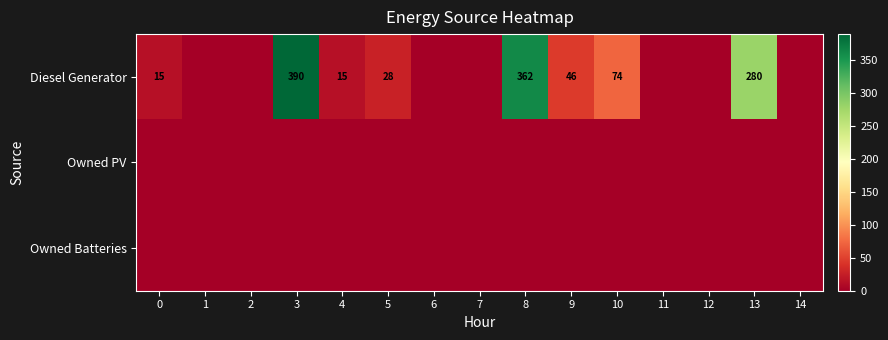

Is it true that Diesel Generator equals 614 at 8?

False